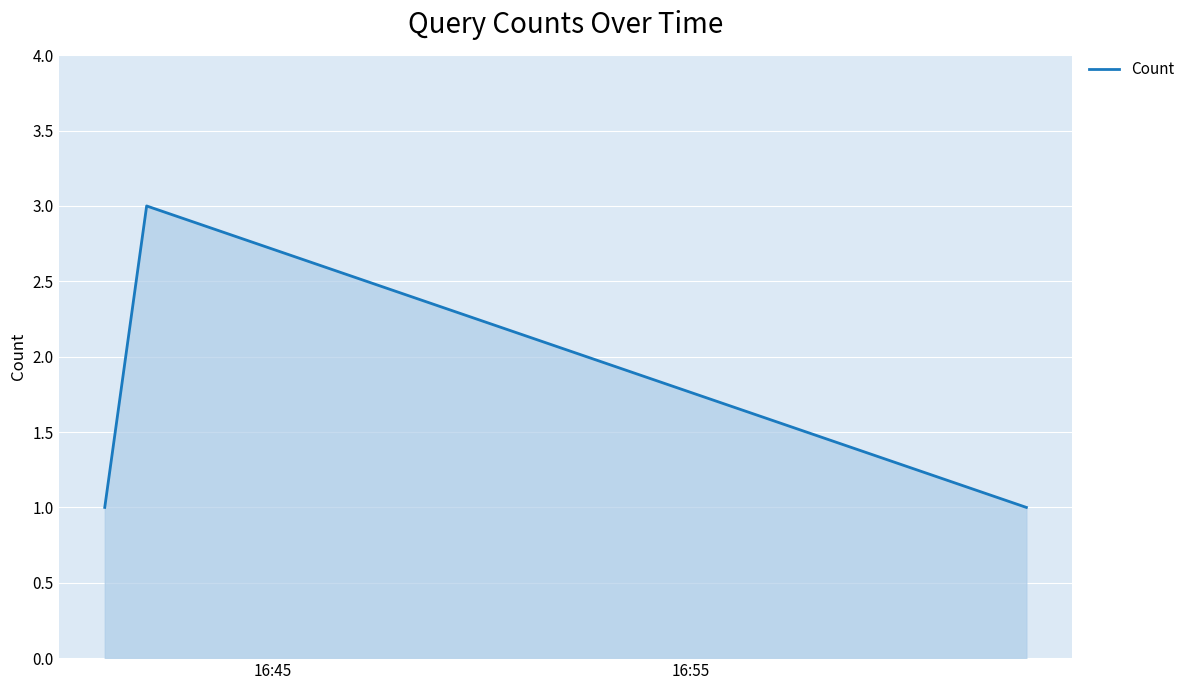

Reading left to right, list all the values displayed in this chart.

1	3	1